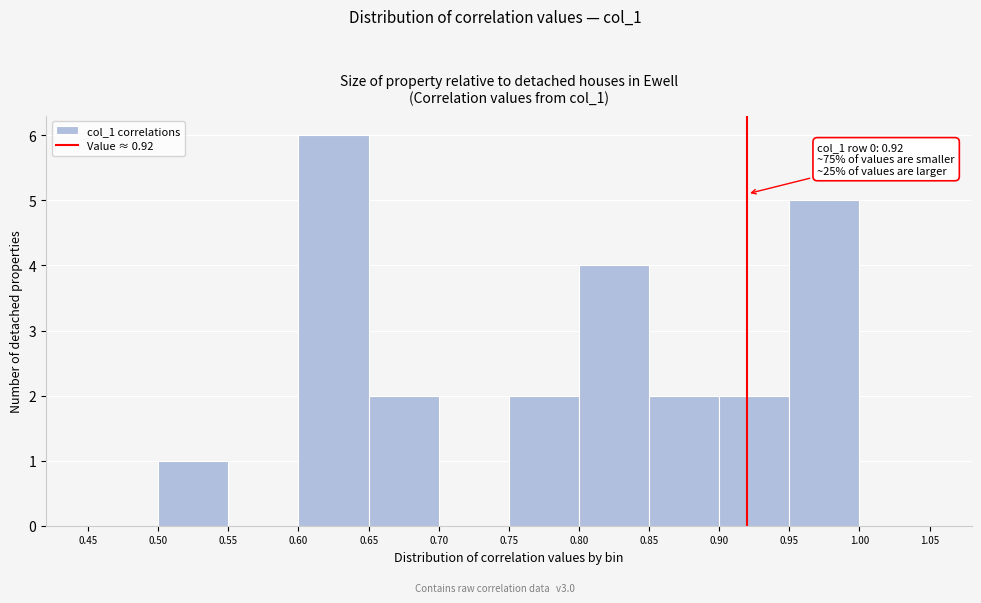

Over which range of the x-axis is the bar tallest?

0.60 to 0.65